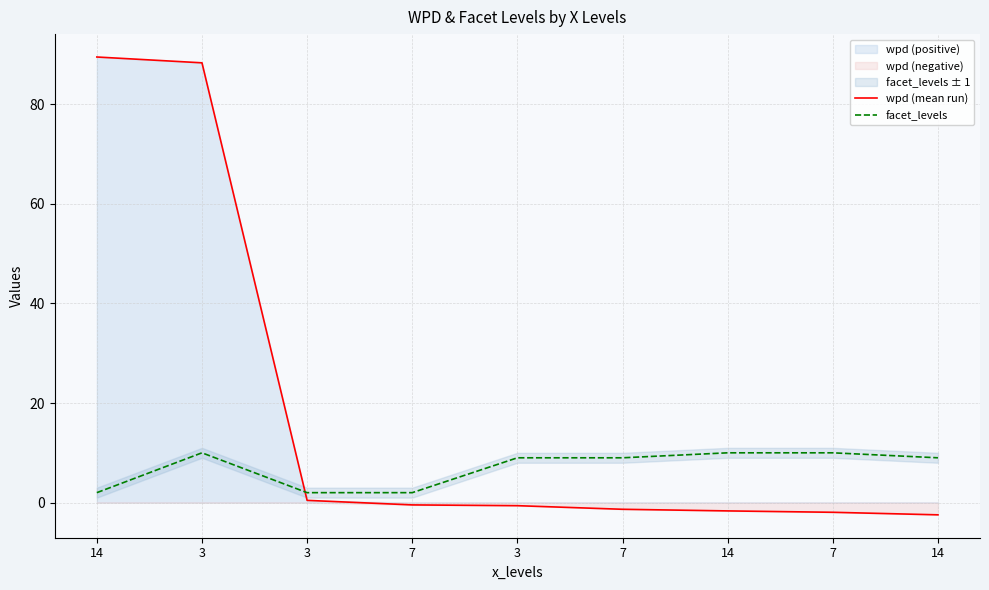

Reading right to left, what are all the values shown in this chart?

wpd (mean run): 14=-2.5	7=-1.9	14=-1.7	7=-1.3	3=-0.6	7=-0.5	3=0.5	3=88.3	14=89.5
facet_levels: 14=9.0	7=10.0	14=10.0	7=9.0	3=9.0	7=2.0	3=2.0	3=10.0	14=2.0